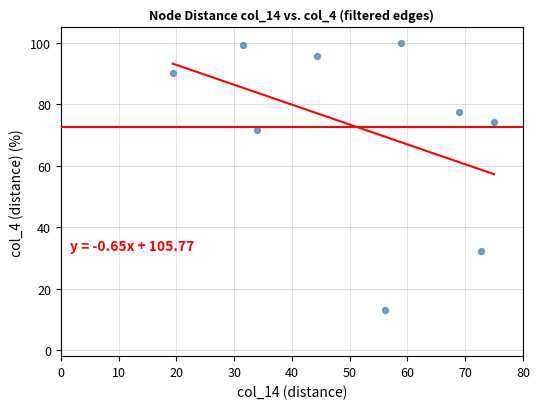

What Y value in the scatter plot is closest to 56?

71.7